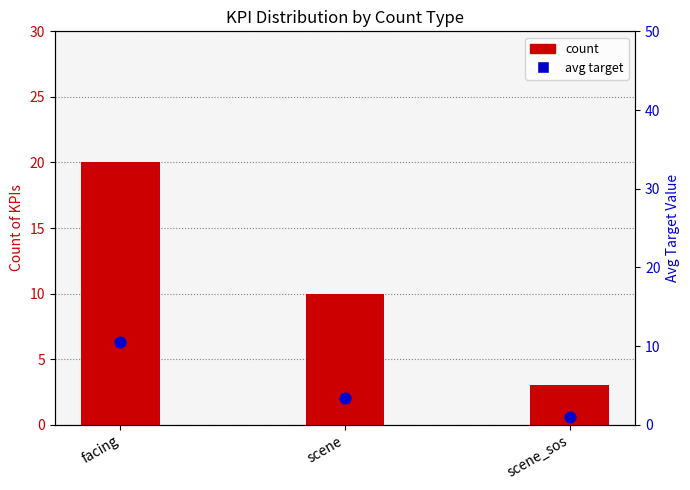

Which series contains the highest Y value?

count